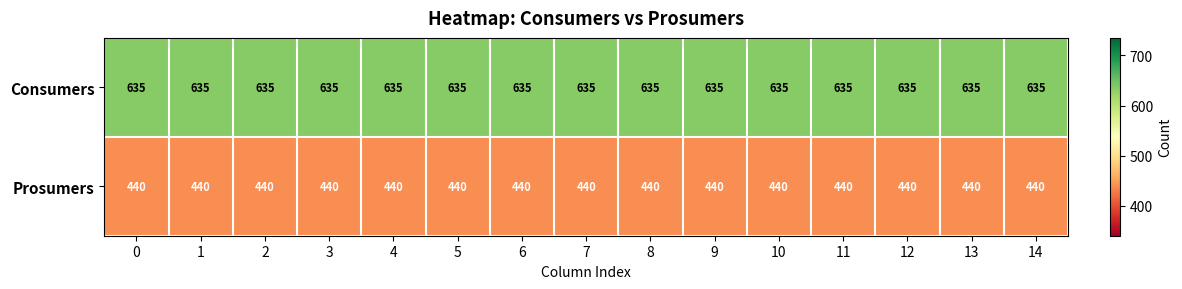

At how many categories does at least one series exceed 444?

15